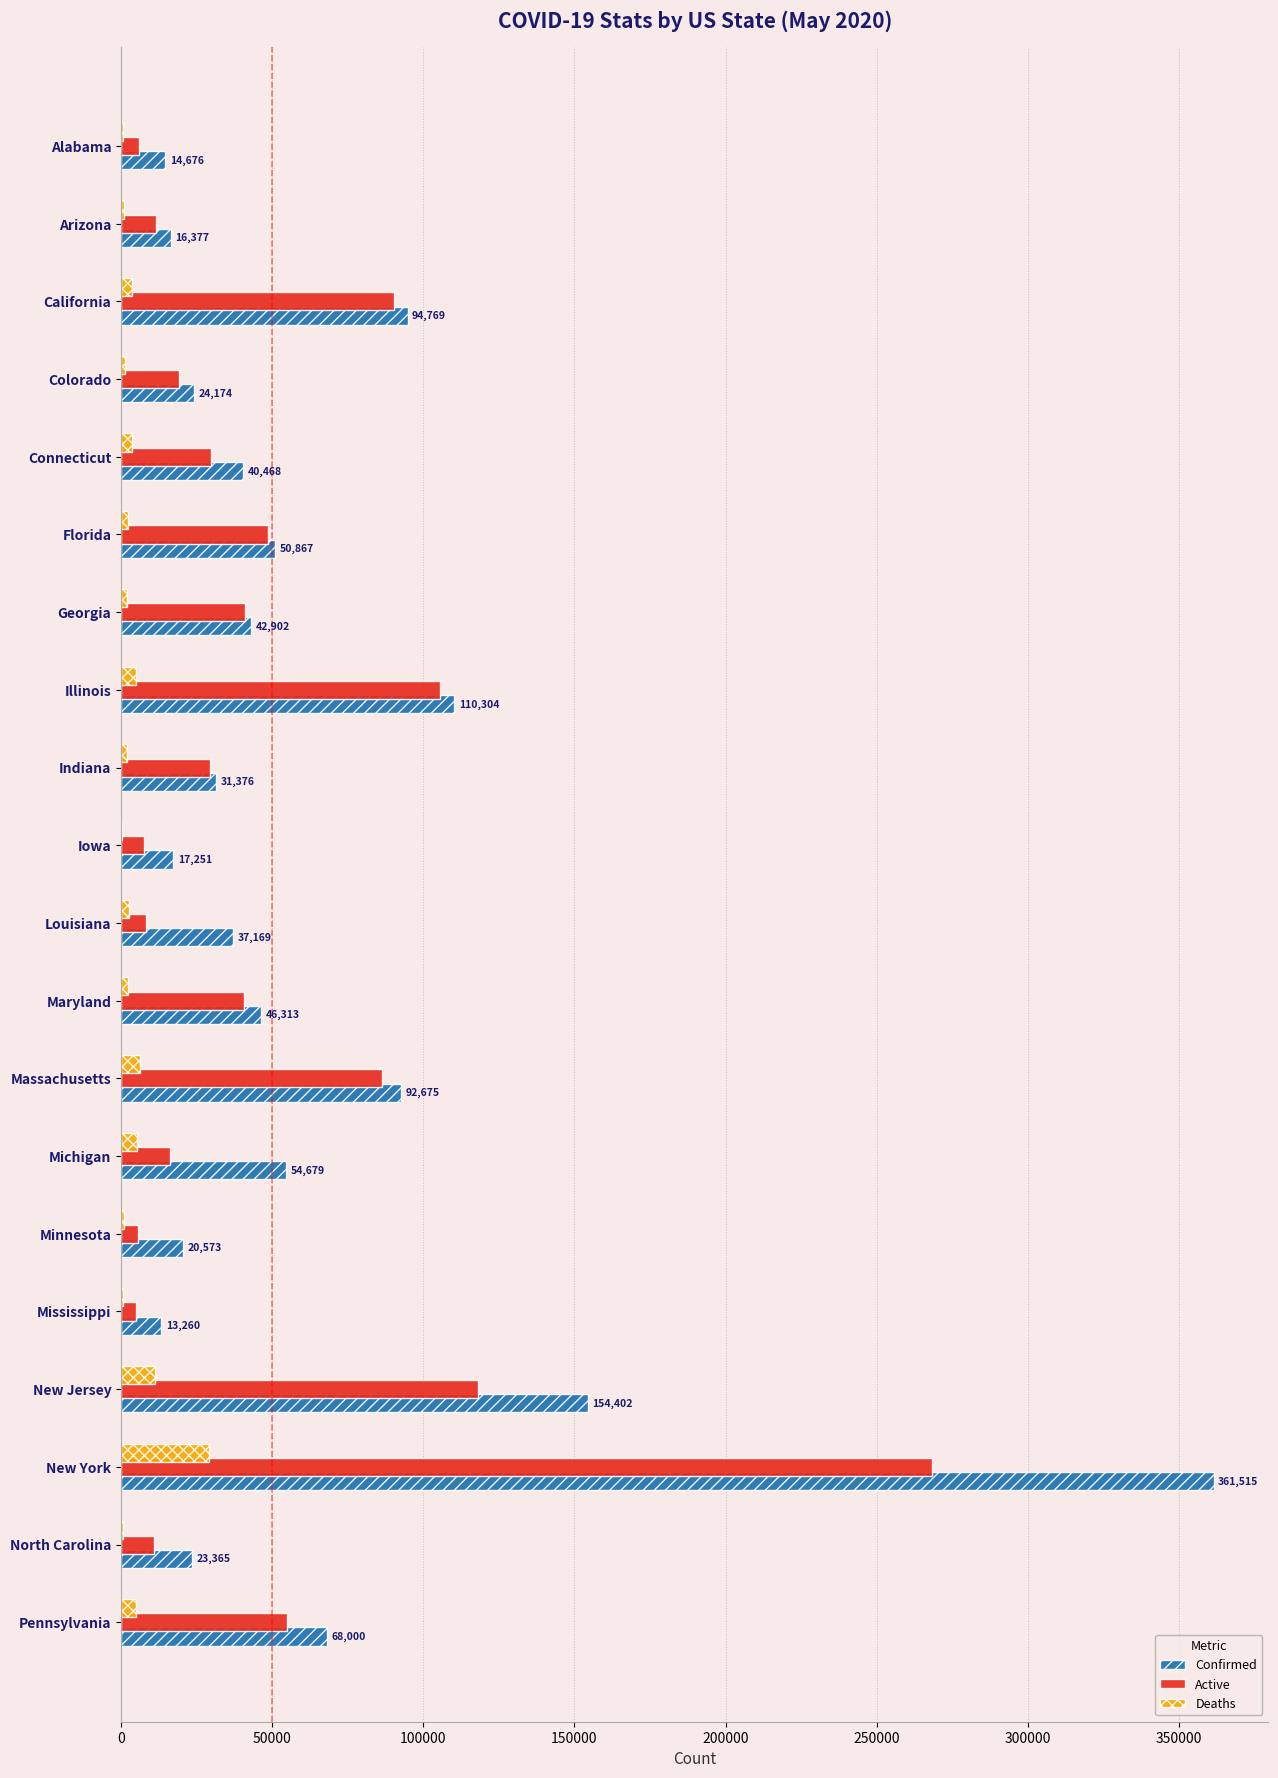

Which series has the largest total across all categories?

Confirmed